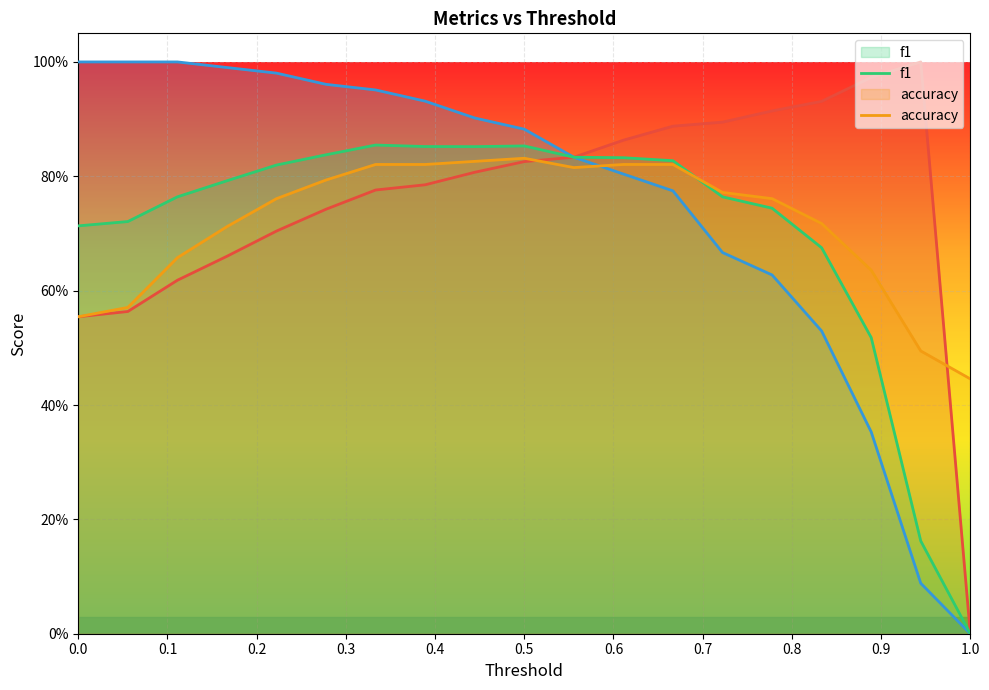

Is it true that precision equals 1.6 at 13?

False